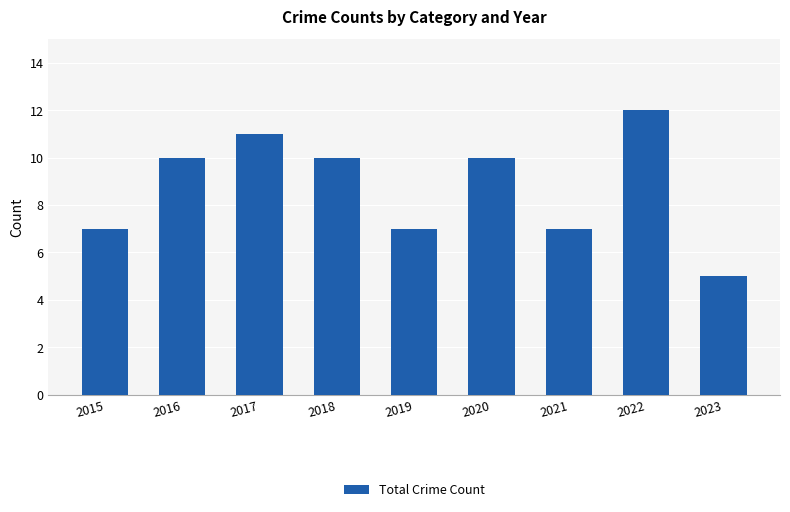

Does the chart contain any negative values?

No